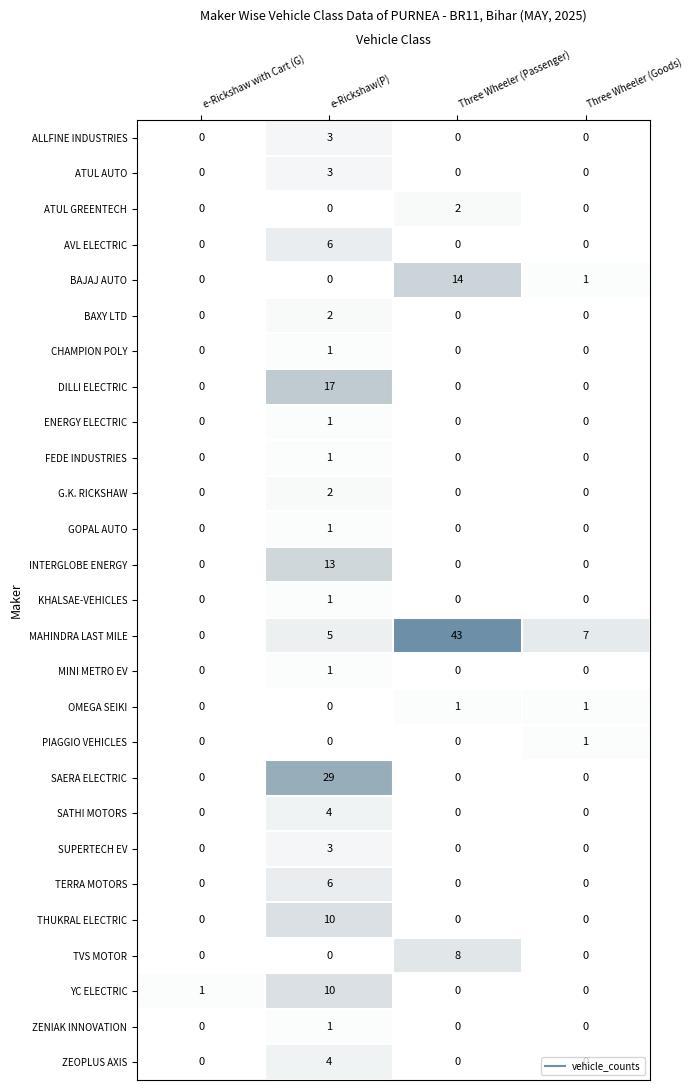

Count the number of data series in this chart.

27